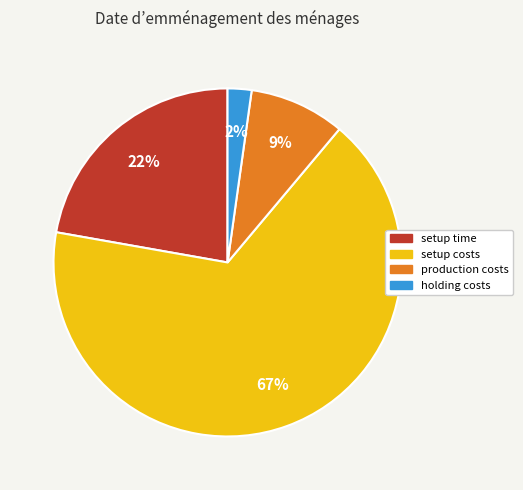

How many segments does this pie chart have?

4